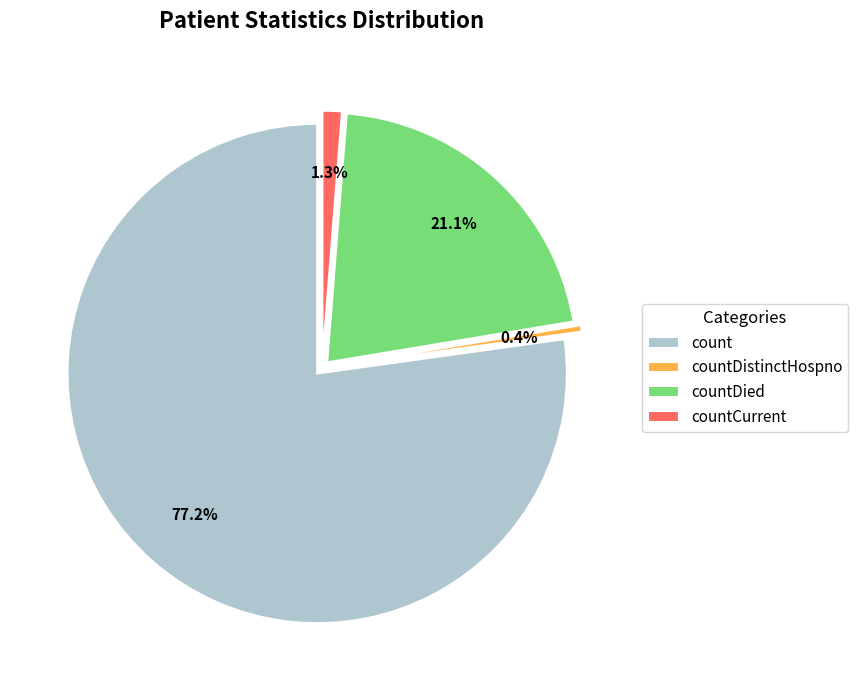

The countCurrent slice represents 16% of the pie. True or false?

False